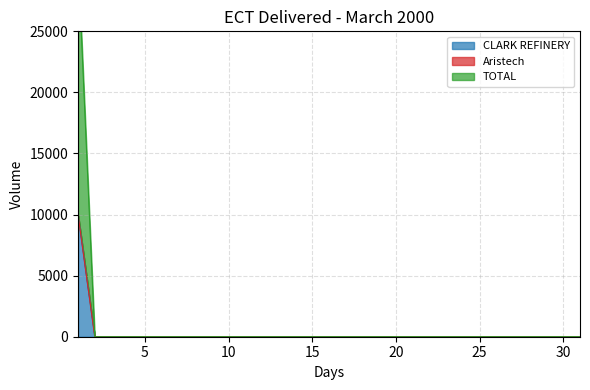

True or false: TOTAL and CLARK REFINERY intersect in this chart.

False